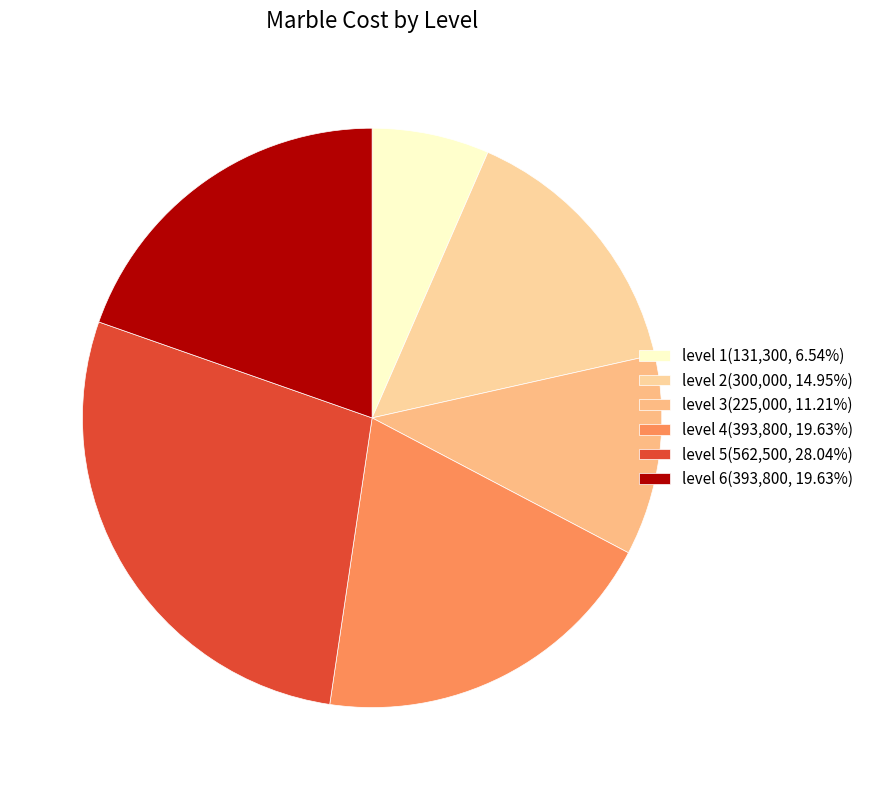

What percentage is the level 5 slice, to the nearest percent?

28%